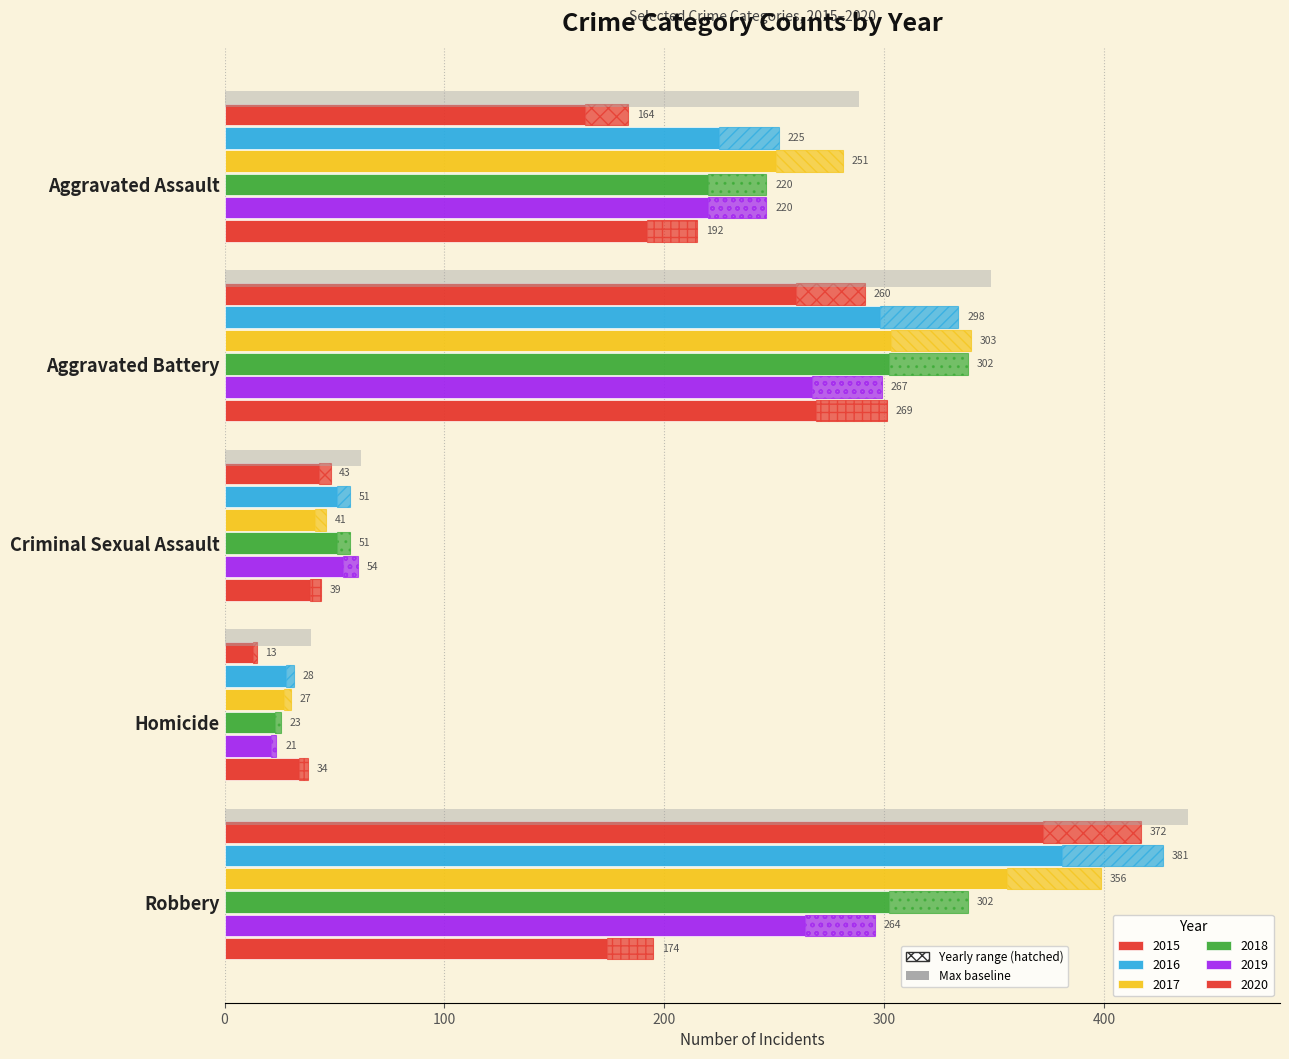

How many bars are there in total?

30